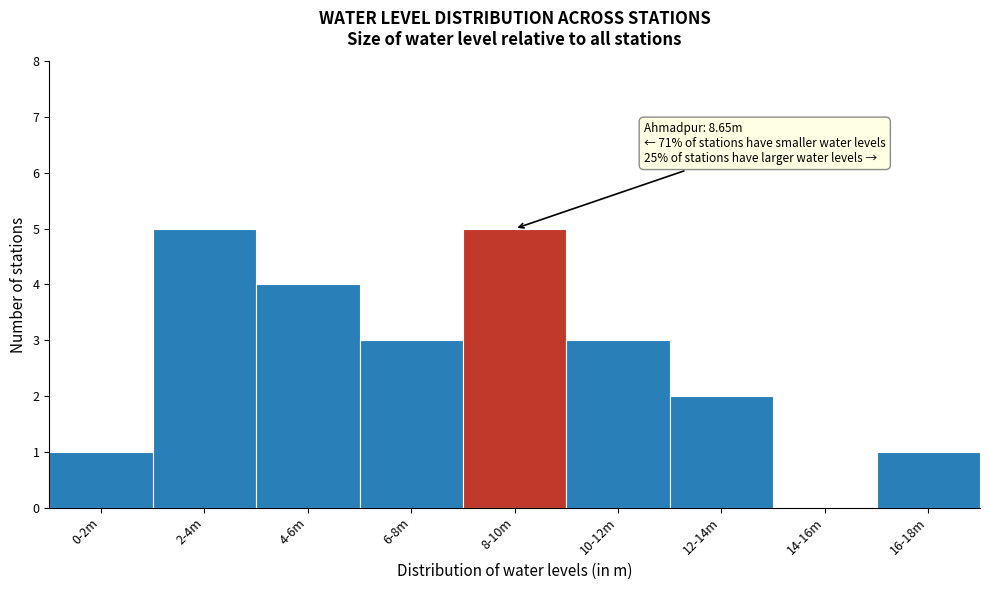

Reading left to right, transcribe all the data shown in this chart.

0-2m=1	2-4m=5	4-6m=4	6-8m=3	8-10m=5	10-12m=3	12-14m=2	14-16m=0	16-18m=1